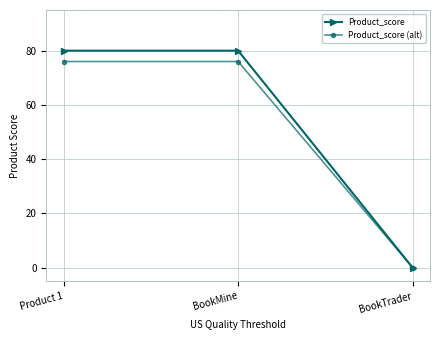

What is the label of the 1st point from the left?

Product 1